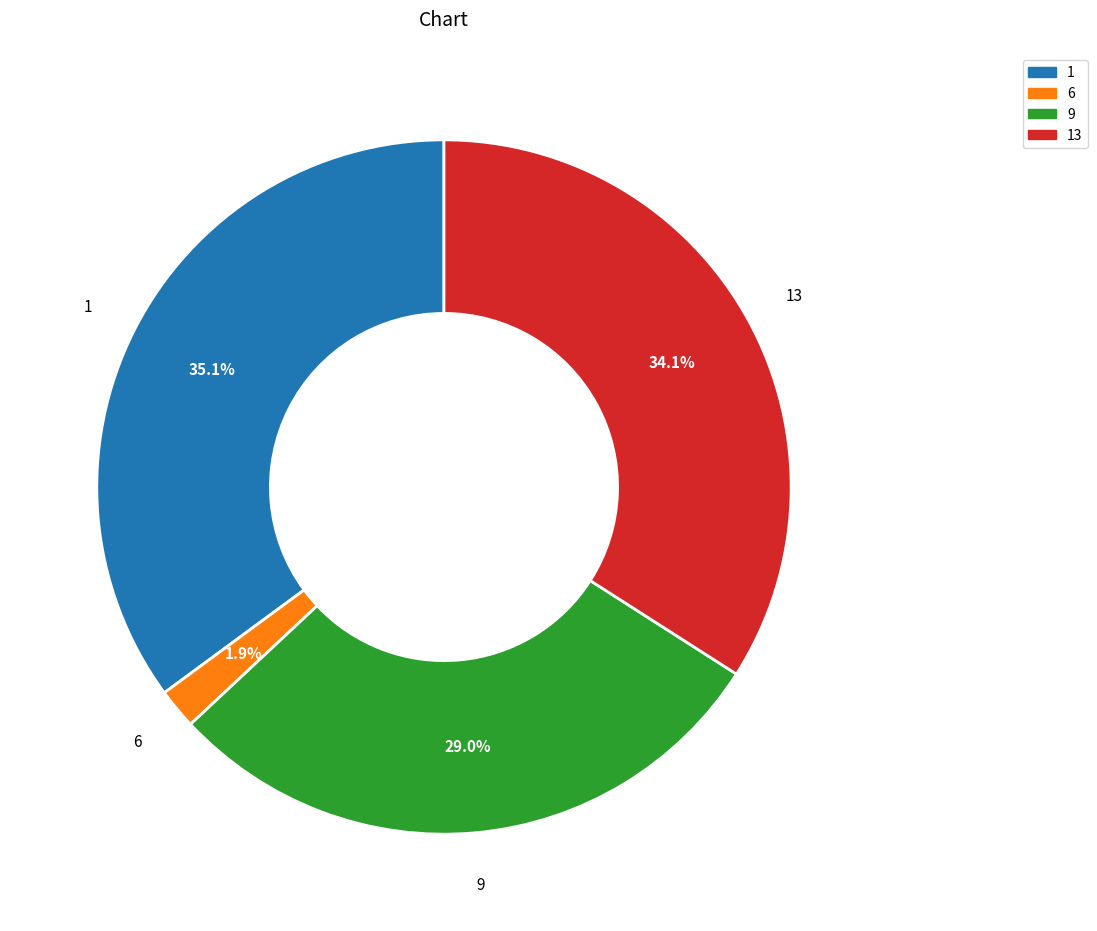

How many slices are in this pie chart?

4